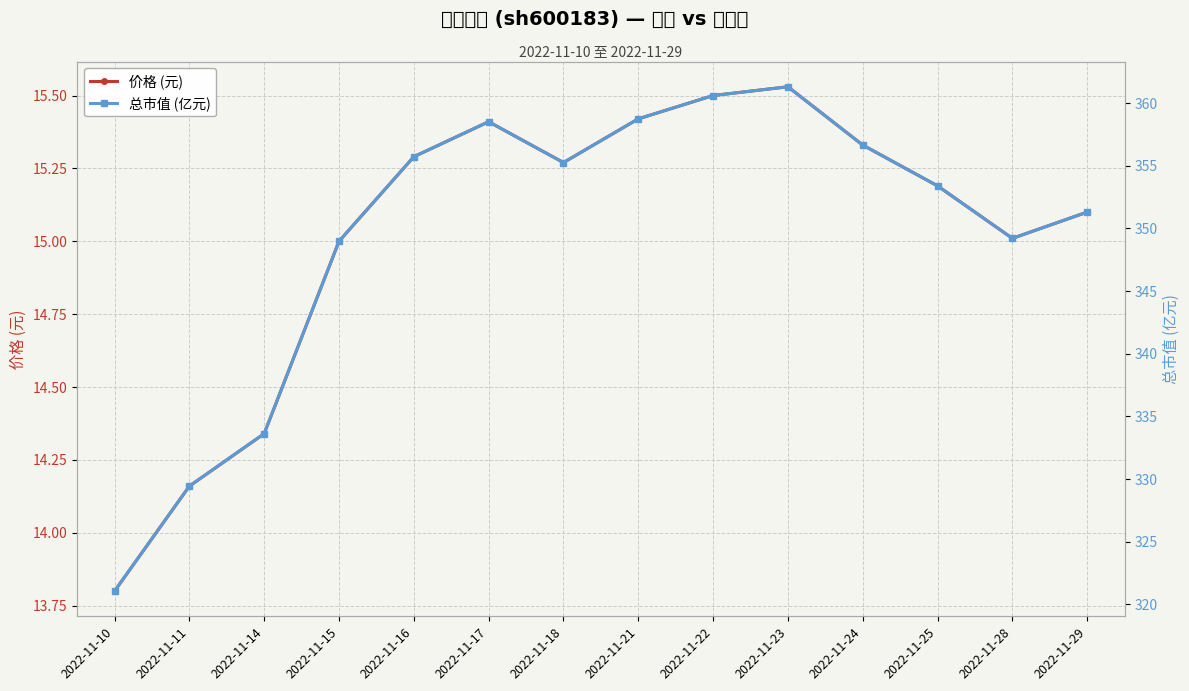

Reading left to right, transcribe all the data shown in this chart.

价格 (元): 13.8	14.2	14.3	15.0	15.3	15.4	15.3	15.4	15.5	15.5	15.3	15.2	15.0	15.1
总市值 (亿元): 321.1	329.4	333.6	349.0	355.7	358.5	355.3	358.8	360.6	361.3	356.7	353.4	349.2	351.3